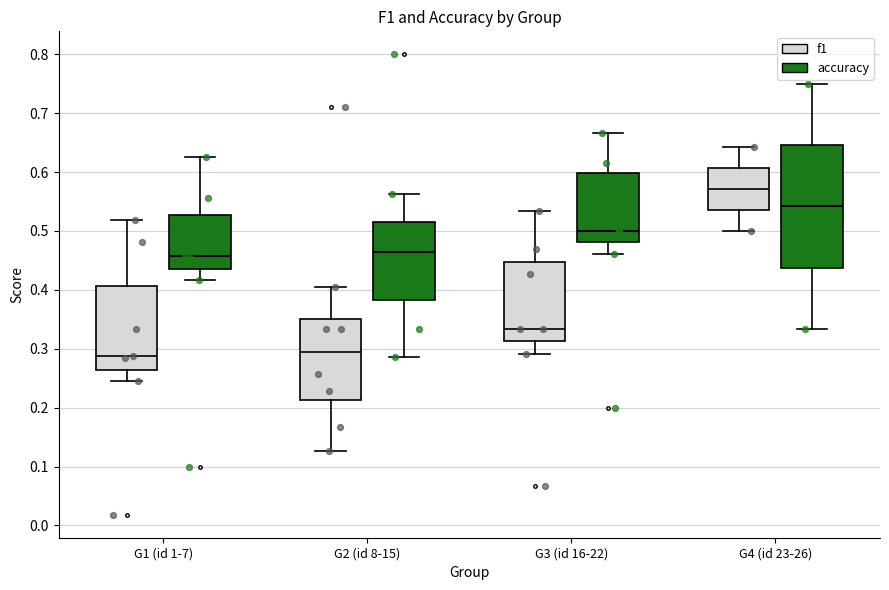

Reading left to right, transcribe this box plot: for each box, give where its median line is, the range the box spans, and where its two whiskers end, as read against the y-axis. The values are not printed on the chart, so give them approximately, as read against the axis.

G1 (id 1-7) (f1): median 0.29, box 0.26 to 0.41, whiskers 0.25 to 0.52
G1 (id 1-7) (accuracy): median 0.46, box 0.44 to 0.53, whiskers 0.42 to 0.63
G2 (id 8-15) (f1): median 0.30, box 0.21 to 0.35, whiskers 0.13 to 0.41
G2 (id 8-15) (accuracy): median 0.46, box 0.38 to 0.52, whiskers 0.29 to 0.56
G3 (id 16-22) (f1): median 0.33, box 0.31 to 0.45, whiskers 0.29 to 0.53
G3 (id 16-22) (accuracy): median 0.50, box 0.48 to 0.60, whiskers 0.46 to 0.67
G4 (id 23-26) (f1): median 0.57, box 0.54 to 0.61, whiskers 0.50 to 0.64
G4 (id 23-26) (accuracy): median 0.54, box 0.44 to 0.65, whiskers 0.33 to 0.75